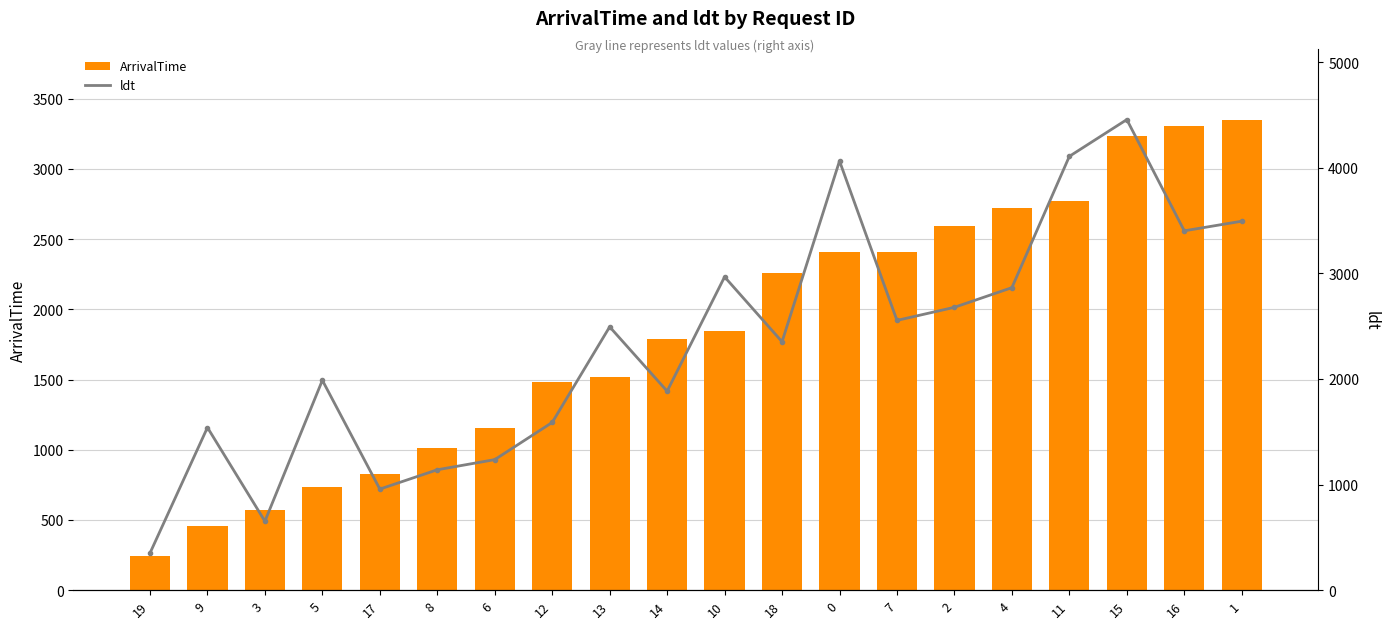

Count the number of data series in this chart.

2